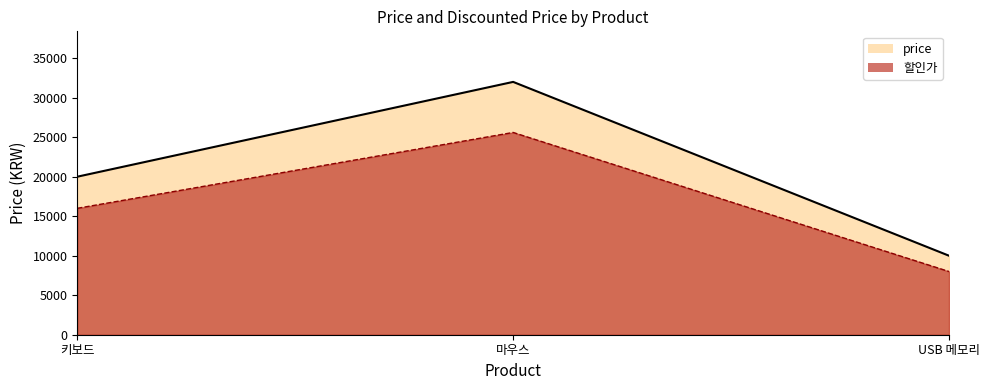

How many categories are shown in the chart?

3